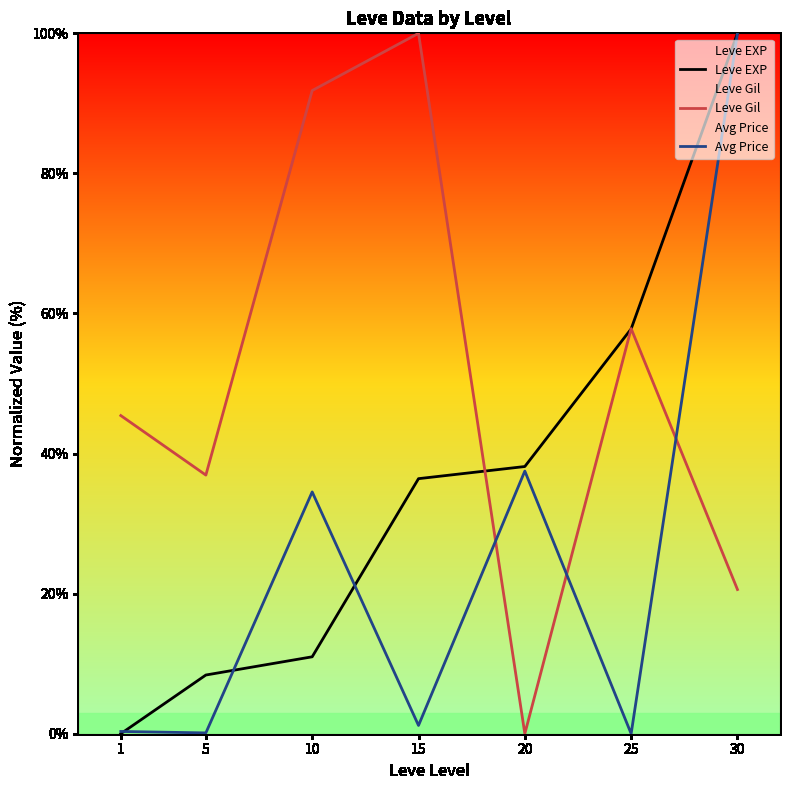

How many series are shown in this chart?

3